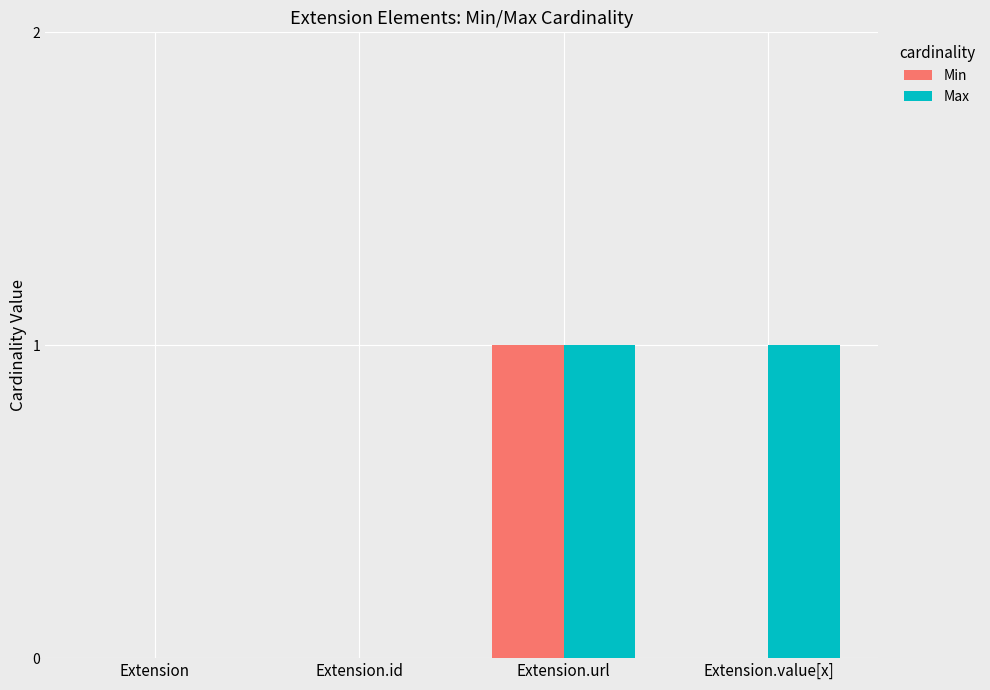

Reading left to right, list all the values displayed in this chart.

Min: 0	0	1	0
Max: 0	0	1	1